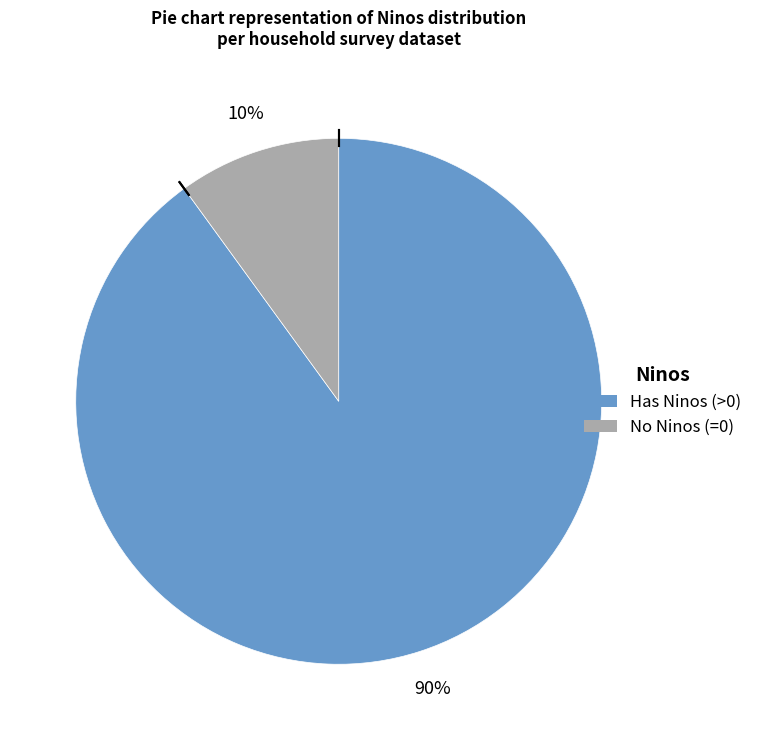

To the nearest percent, what is the difference between the largest and smallest slice percentages?

80%